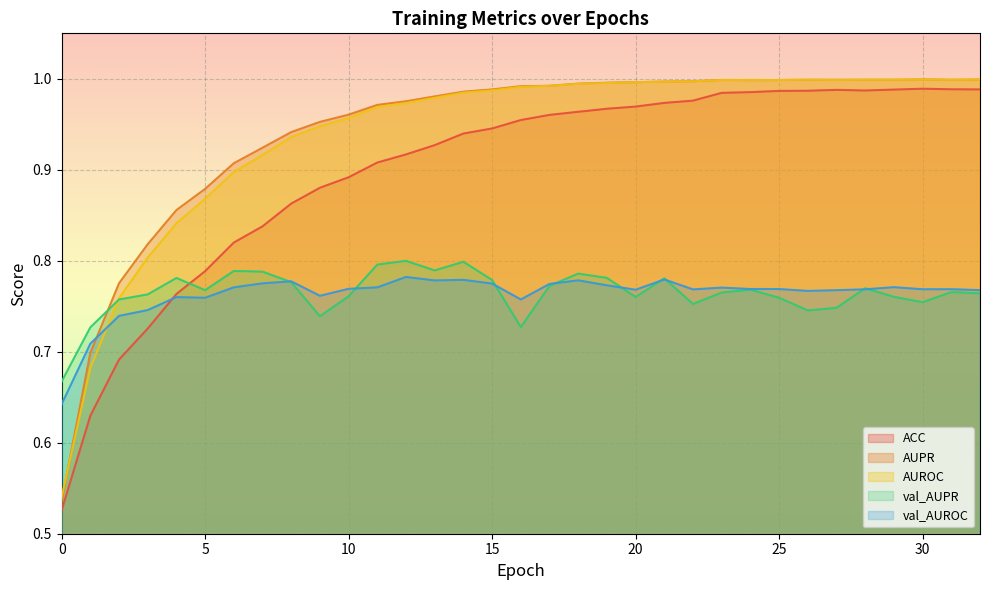

What is the difference between the maximum and minimum values in the AUROC series?

0.5